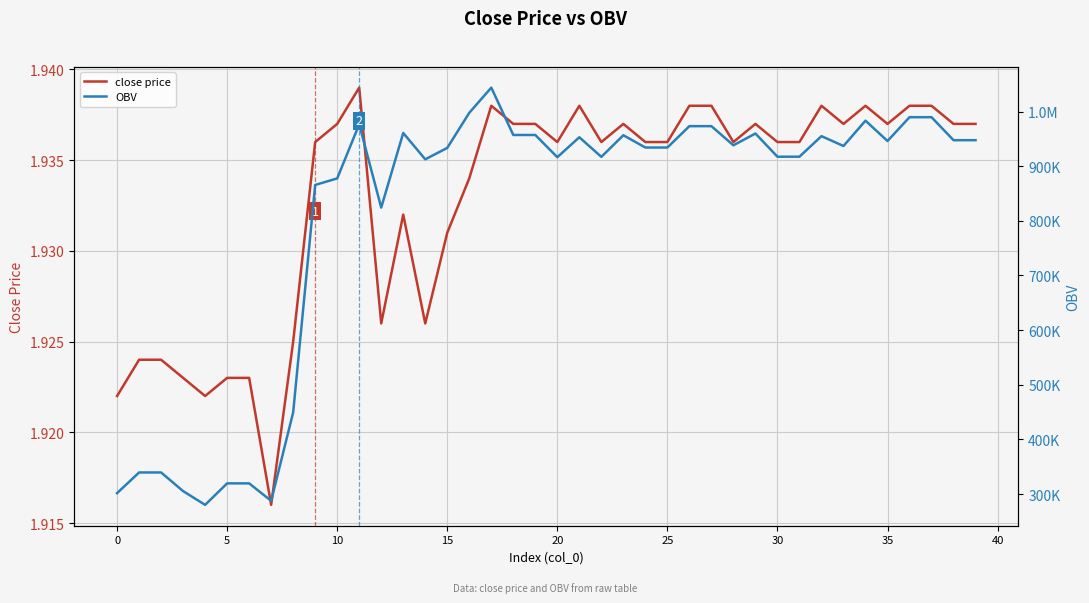

Reading left to right, list all the values displayed in this chart.

close price: 1.9	1.9	1.9	1.9	1.9	1.9	1.9	1.9	1.9	1.9	1.9	1.9	1.9	1.9	1.9	1.9	1.9	1.9	1.9	1.9	1.9	1.9	1.9	1.9	1.9	1.9	1.9	1.9	1.9	1.9	1.9	1.9	1.9	1.9	1.9	1.9	1.9	1.9	1.9	1.9
OBV: 301615.3	339431.3	339431.3	305310.5	280148.9	319483.3	319483.3	287505.1	449414.0	865733.0	877733.0	976782.2	824313.1	960877.1	912652.5	933581.7	997797.5	1043895.7	957211.6	957211.6	916558.0	953041.4	917175.8	956743.7	934255.9	934255.9	973353.3	973353.3	938348.8	959884.6	917445.1	917445.1	955075.4	937052.3	983408.7	946176.7	989771.2	989771.2	947660.4	947660.4